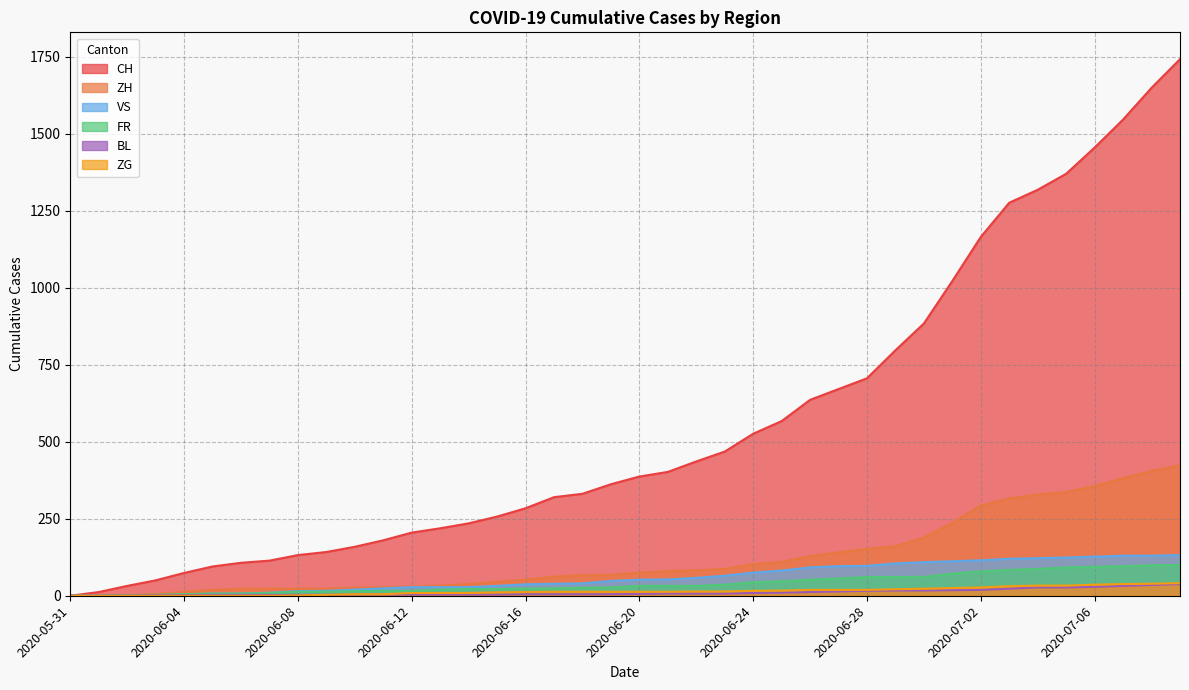

Which category has the highest value in the BL series?

2020-07-09